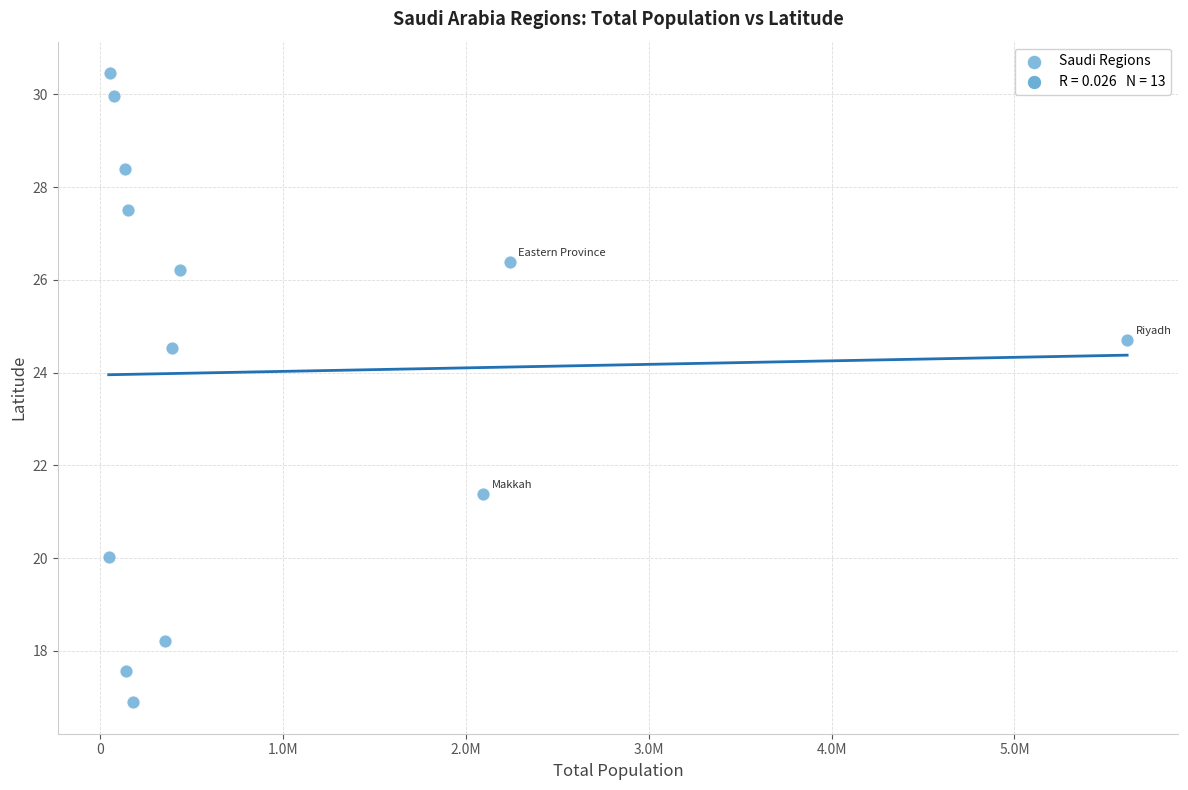

What is the range of X values (max minus min)?

5569590.0